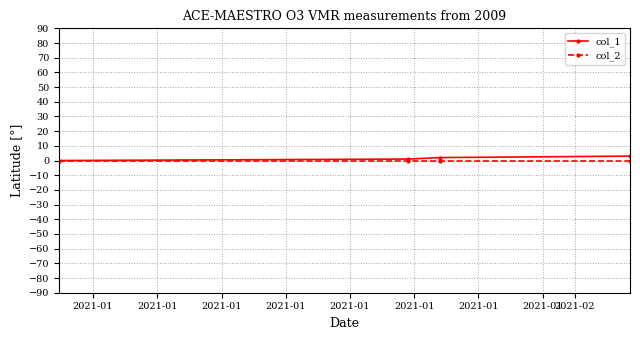

True or false: col_2 has more than 2 points higher than both neighbors.

False